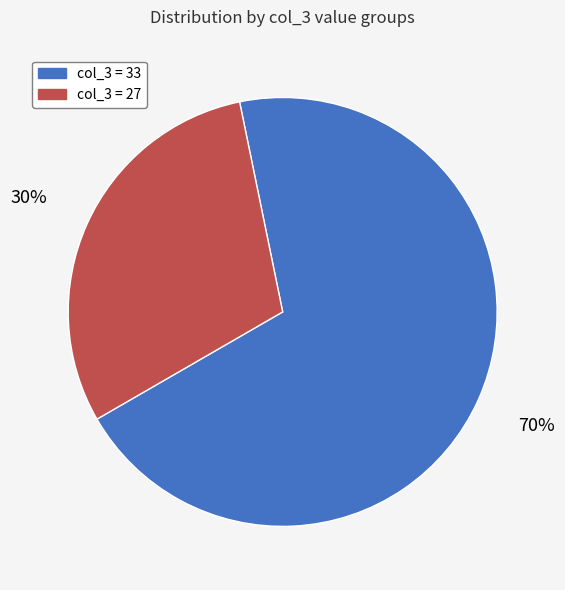

Which slice is the smallest?

col_3 = 27